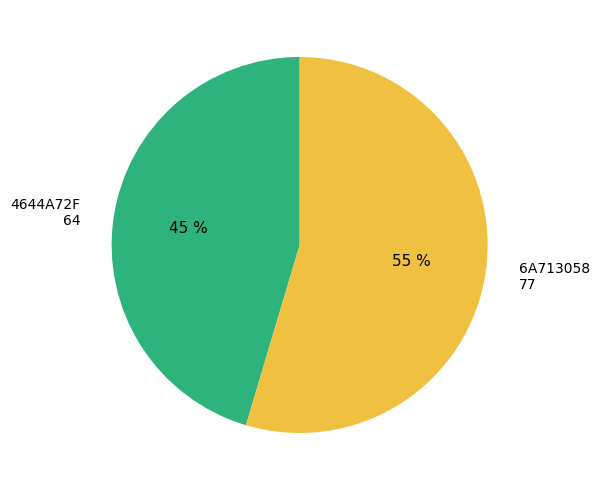

To the nearest percent, what is the combined percentage of 4644A72F 64 and 6A713058 77?

100%